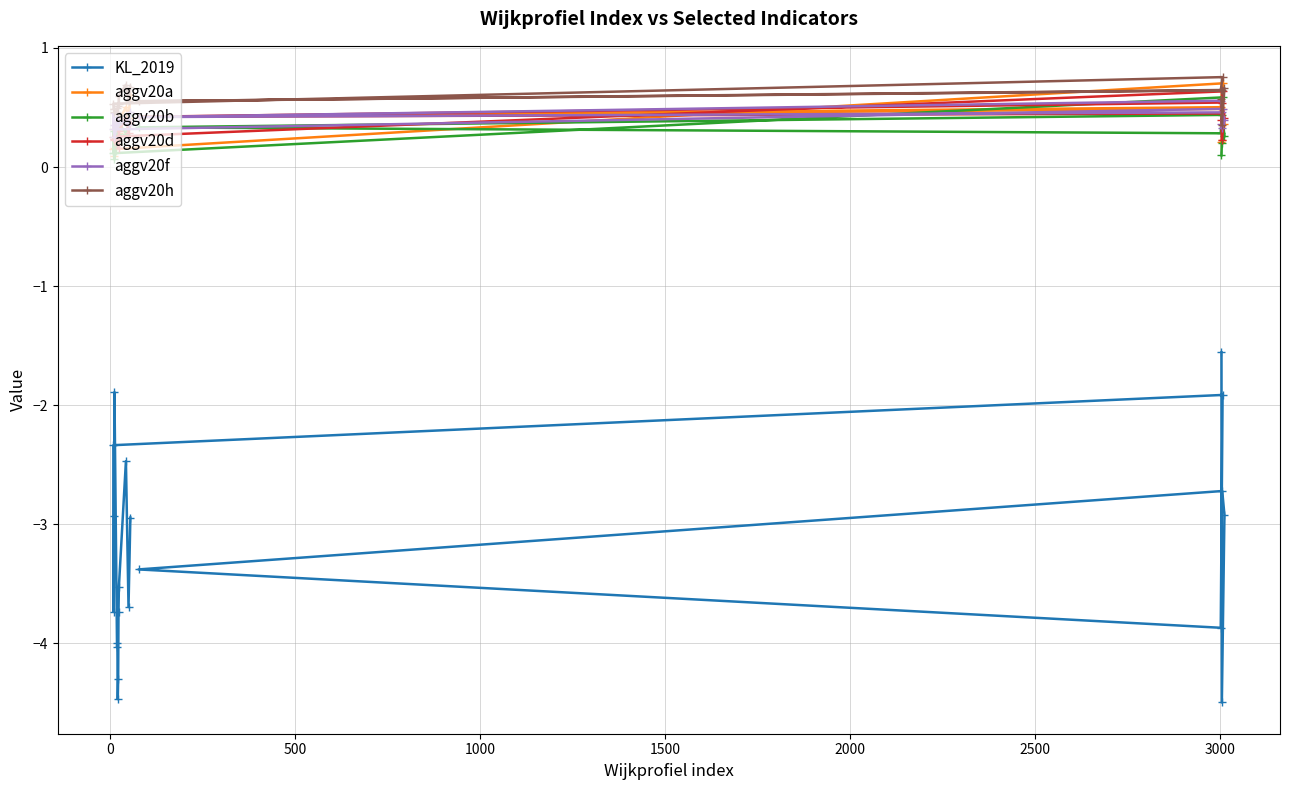

At how many categories does at least one series exceed -1?

20